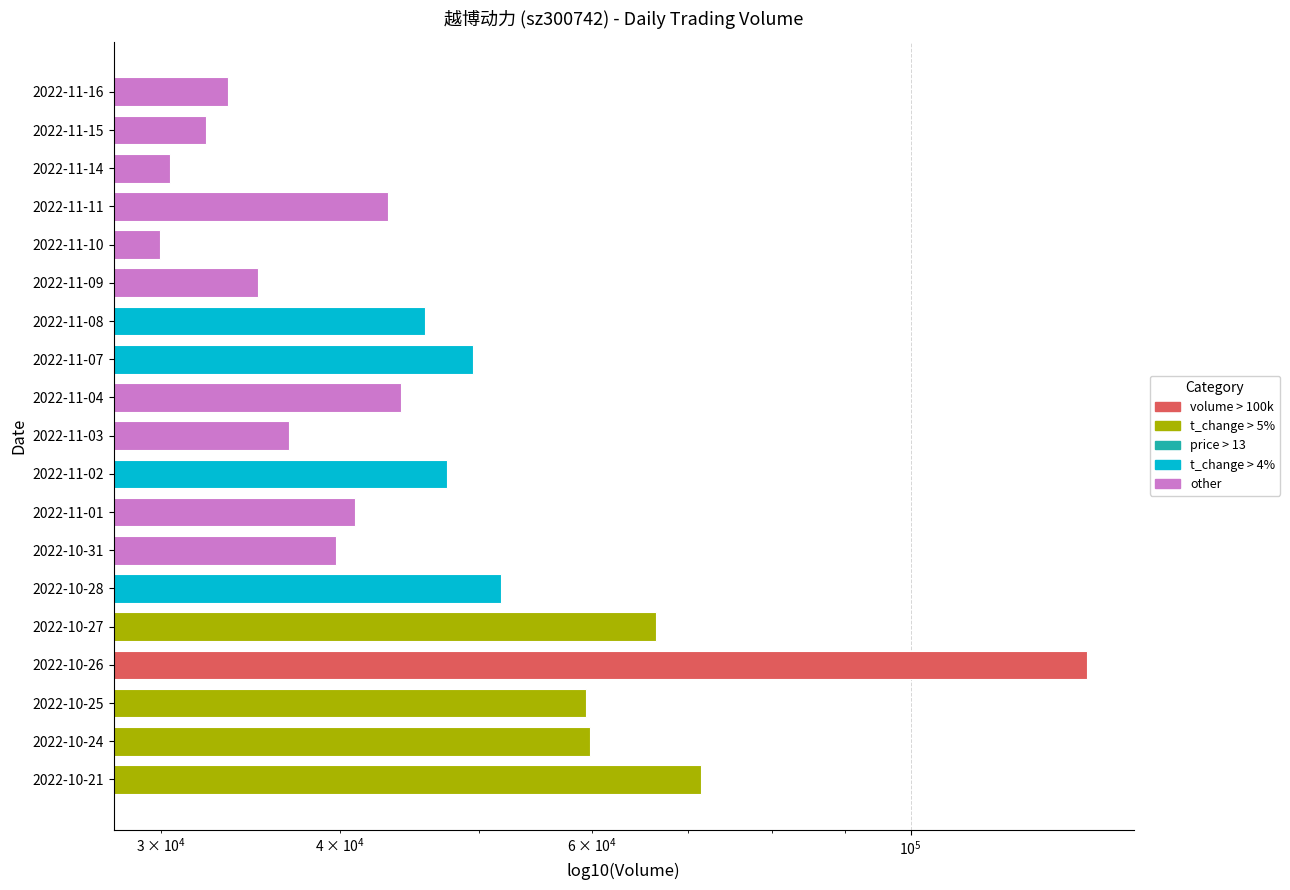

True or false: the data shows 14188 at 2022-11-09.

False